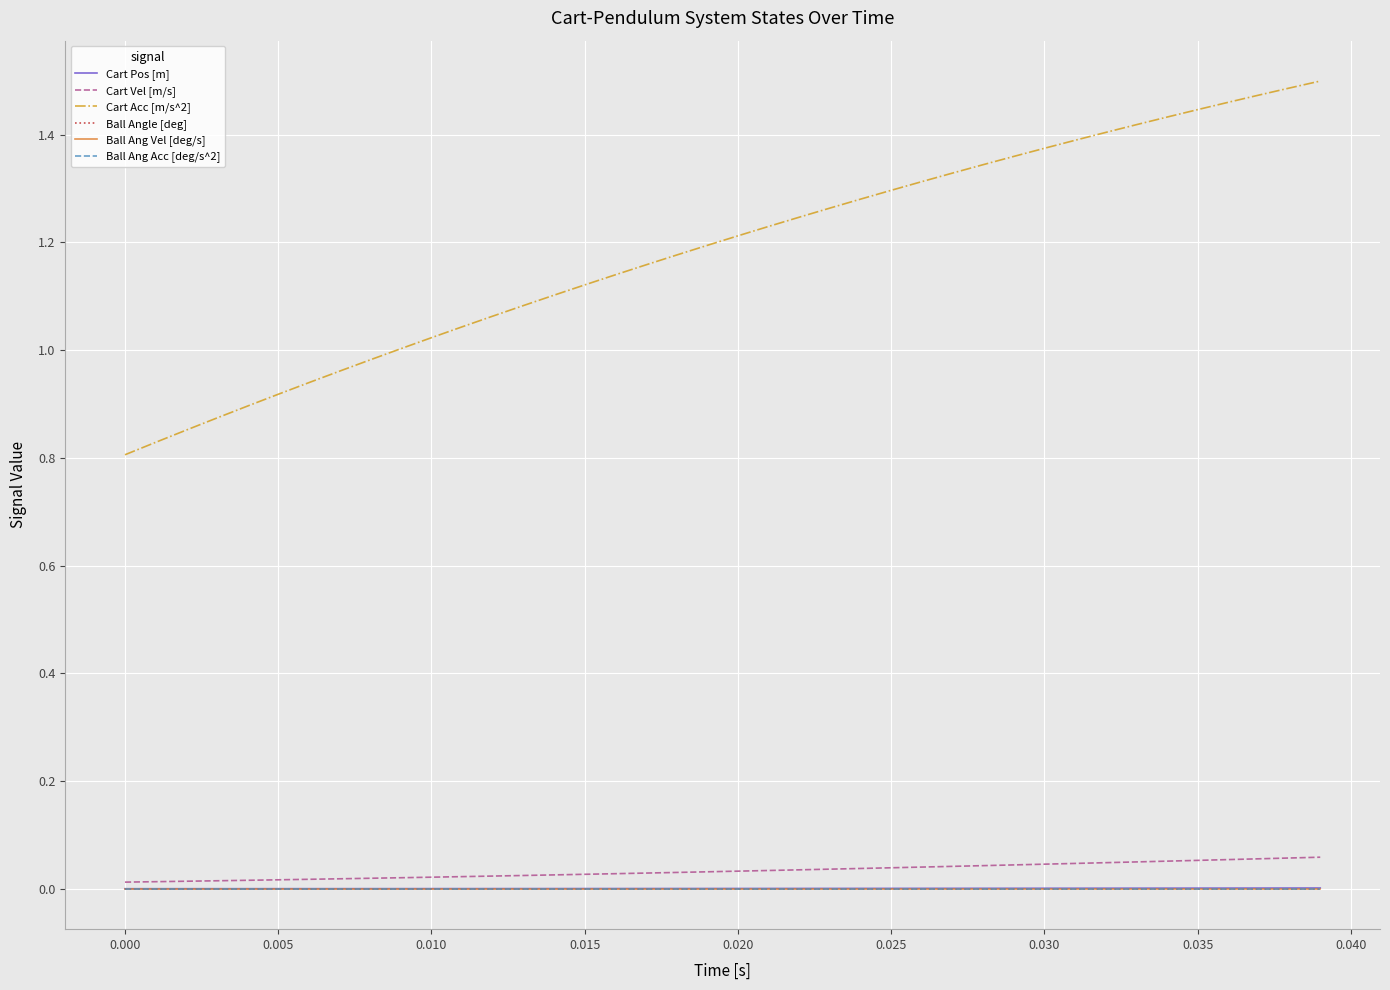

What are all the series names shown in the legend?

Cart Pos [m], Cart Vel [m/s], Cart Acc [m/s^2], Ball Angle [deg], Ball Ang Vel [deg/s], Ball Ang Acc [deg/s^2]